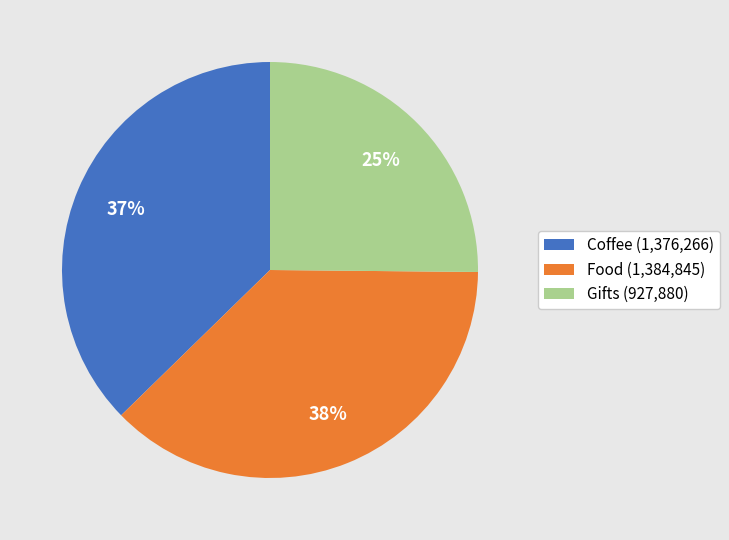

To the nearest percent, what is the average slice percentage?

33%